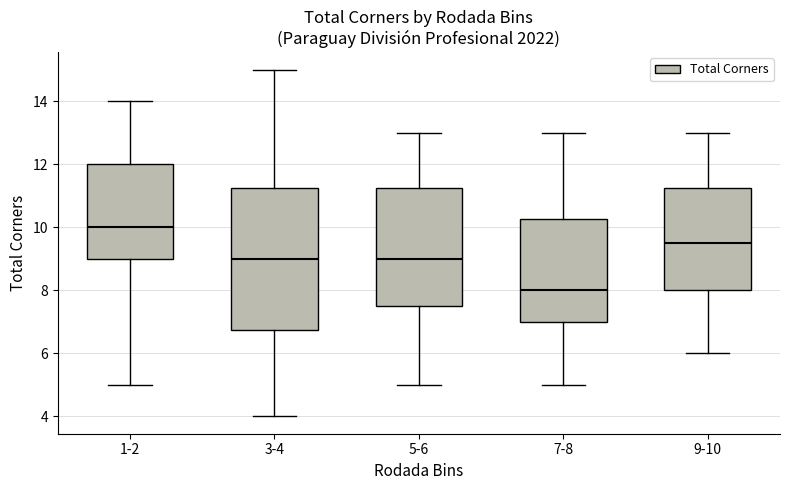

Reading left to right, read every box against the y-axis: the position of its median line, the range the box covers, and the ends of its whiskers. The values are not printed on the chart, so give them approximately, as read against the axis.

1-2: median 10.0, box 9.0 to 12.0, whiskers 5.0 to 14.0
3-4: median 9.0, box 6.8 to 11.2, whiskers 4.0 to 15.0
5-6: median 9.0, box 7.6 to 11.2, whiskers 5.0 to 13.0
7-8: median 8.0, box 7.0 to 10.2, whiskers 5.0 to 13.0
9-10: median 9.6, box 8.0 to 11.2, whiskers 6.0 to 13.0